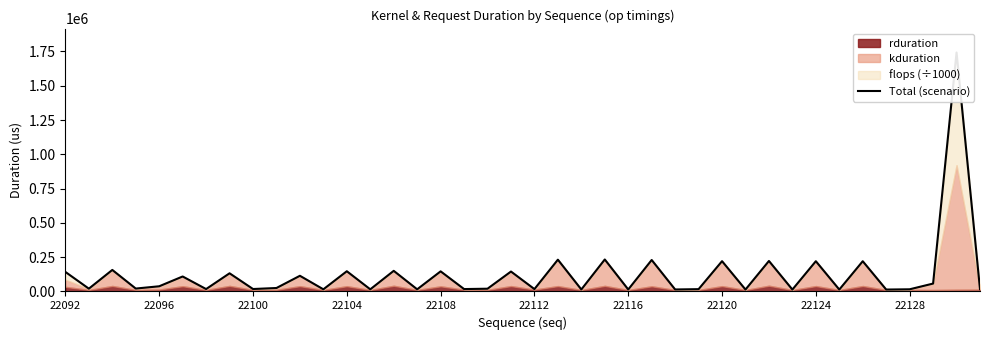

How many interior local peaks (higher than both neighbors) does the data have?

16